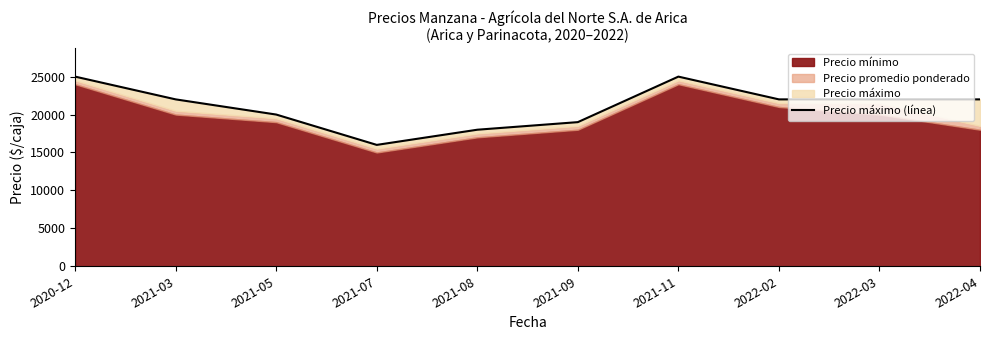

At which category does the data reach its first local peak?

2021-11